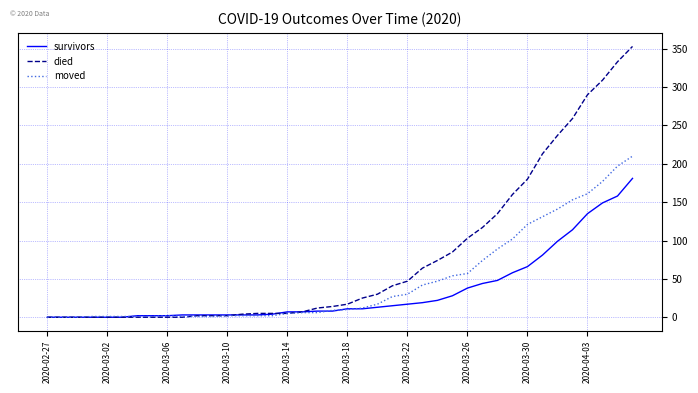

Which series has the widest spread of values?

died